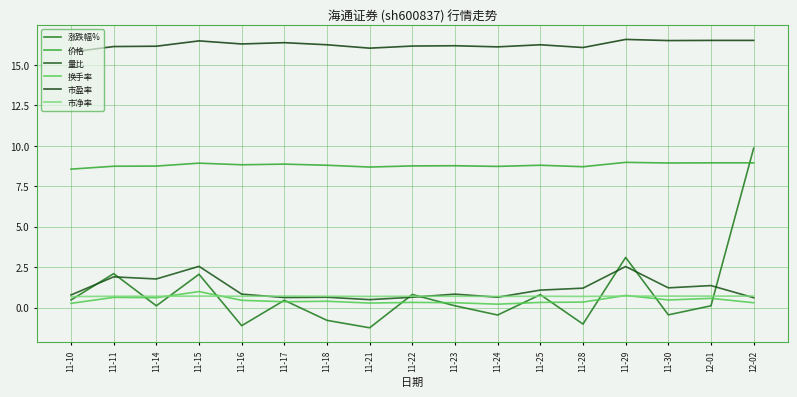

Reading left to right, what are all the values shown in this chart?

涨跌幅%: 0.5	2.1	0.1	2.1	-1.1	0.5	-0.8	-1.2	0.8	0.1	-0.5	0.8	-1.0	3.1	-0.5	0.1	9.8
价格: 8.6	8.7	8.8	8.9	8.8	8.9	8.8	8.7	8.8	8.8	8.7	8.8	8.7	9.0	8.9	8.9	8.9
量比: 0.8	1.9	1.8	2.5	0.8	0.6	0.6	0.5	0.6	0.8	0.6	1.1	1.2	2.5	1.2	1.4	0.6
换手率: 0.3	0.6	0.6	1.0	0.5	0.4	0.4	0.3	0.3	0.3	0.2	0.3	0.3	0.8	0.5	0.6	0.3
市盈率: 15.8	16.1	16.2	16.5	16.3	16.4	16.2	16.0	16.2	16.2	16.1	16.2	16.1	16.6	16.5	16.5	16.5
市净率: 0.7	0.7	0.7	0.7	0.7	0.7	0.7	0.7	0.7	0.7	0.7	0.7	0.7	0.7	0.7	0.7	0.7